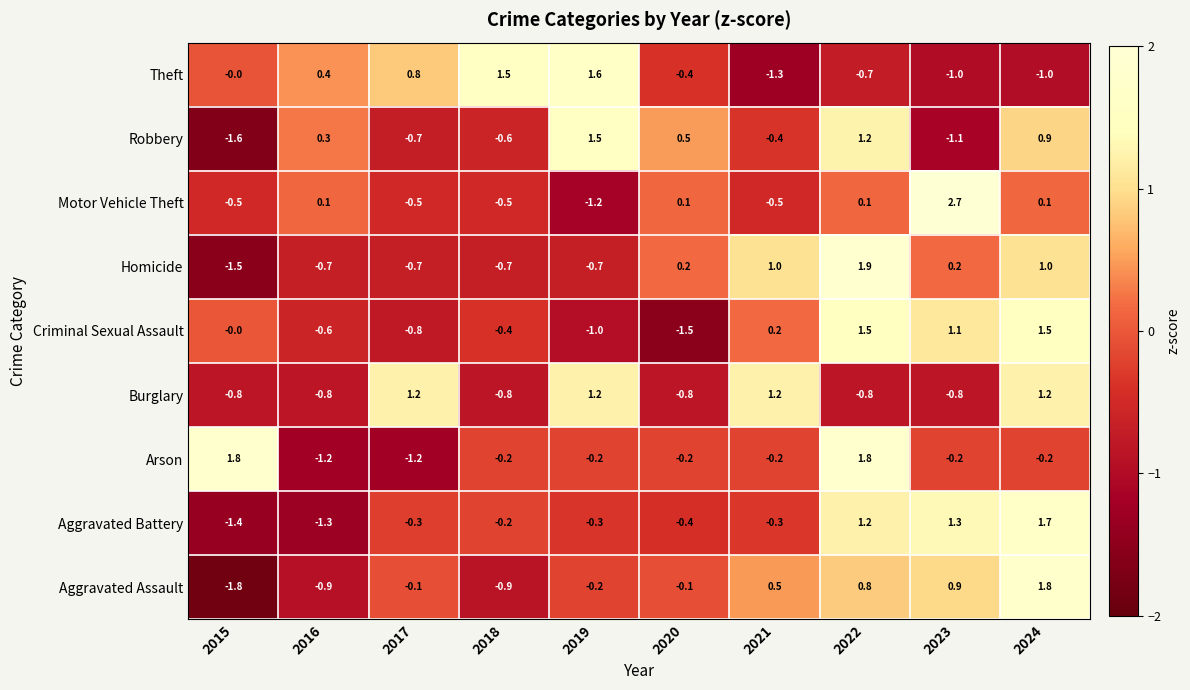

Between 2015 and 2018, which series saw the biggest shift?

Arson